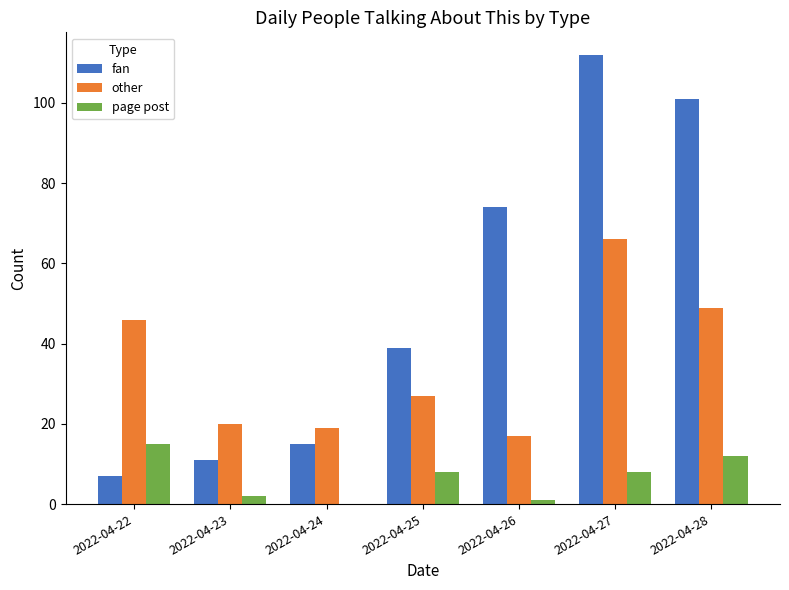

Are the bars grouped side by side (vs. stacked)?

Yes